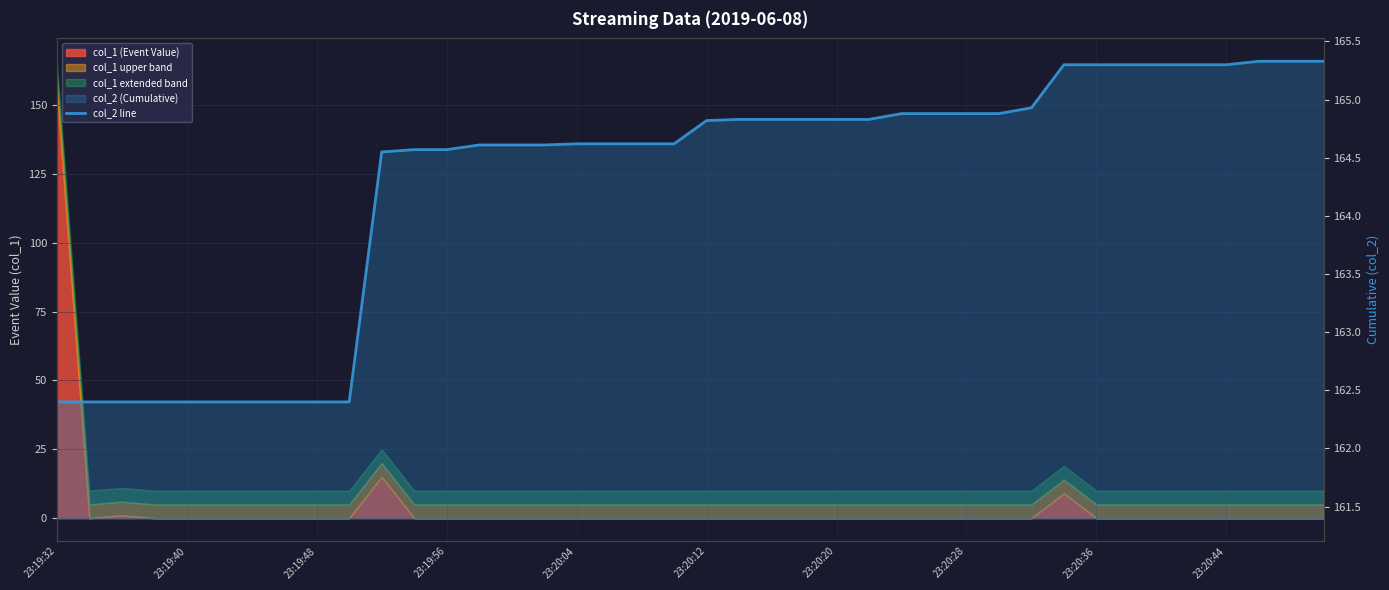

What is the greatest value displayed?

165.3